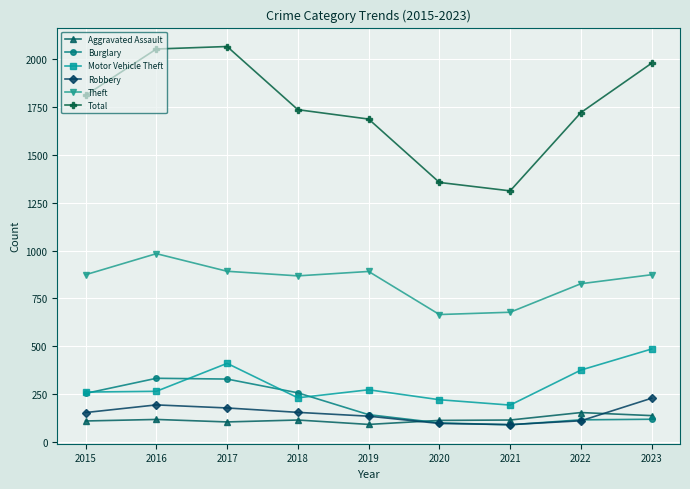

What are all the series names shown in the legend?

Aggravated Assault, Burglary, Motor Vehicle Theft, Robbery, Theft, Total